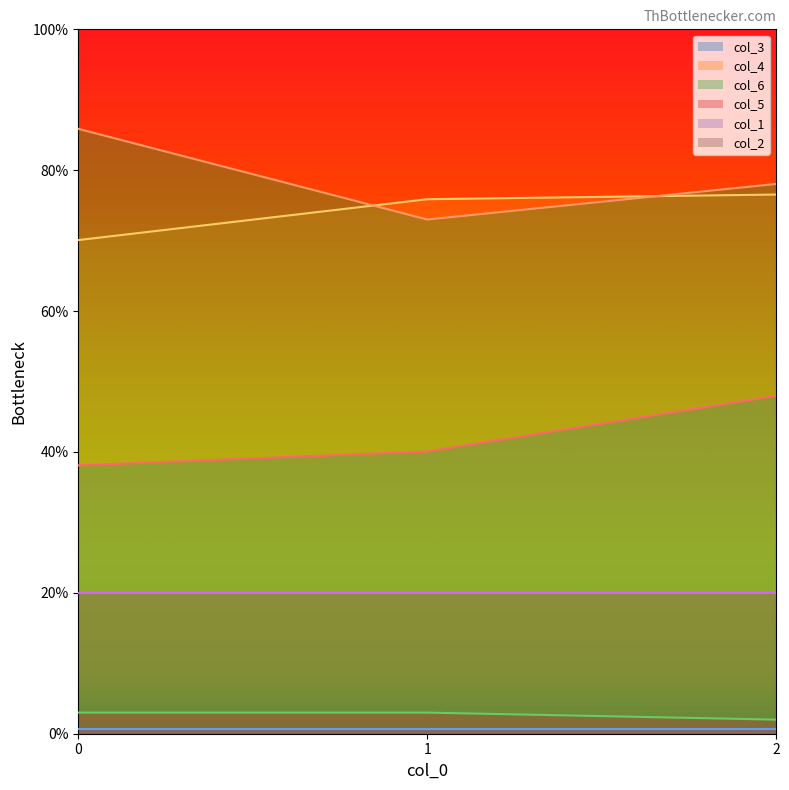

The col_5 series shows 2.0 at 2. True or false?

True